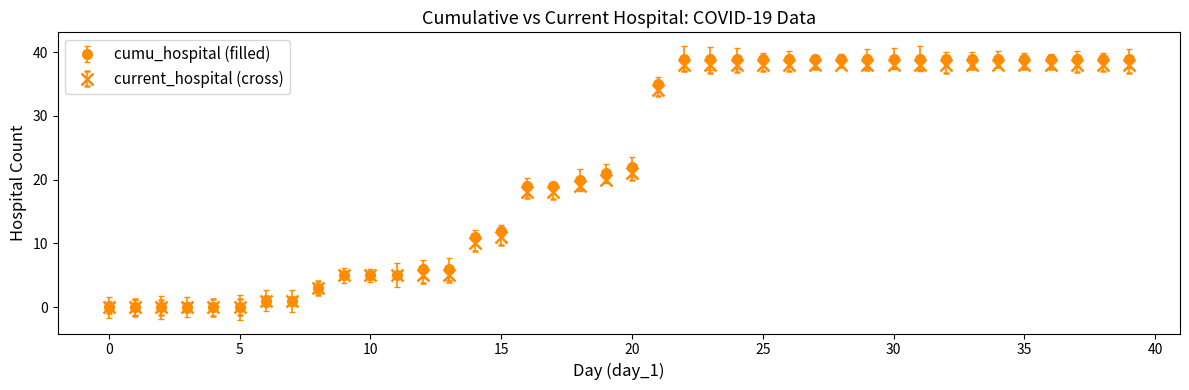

What are all the series names shown in the legend?

cumu_hospital (filled), current_hospital (cross)